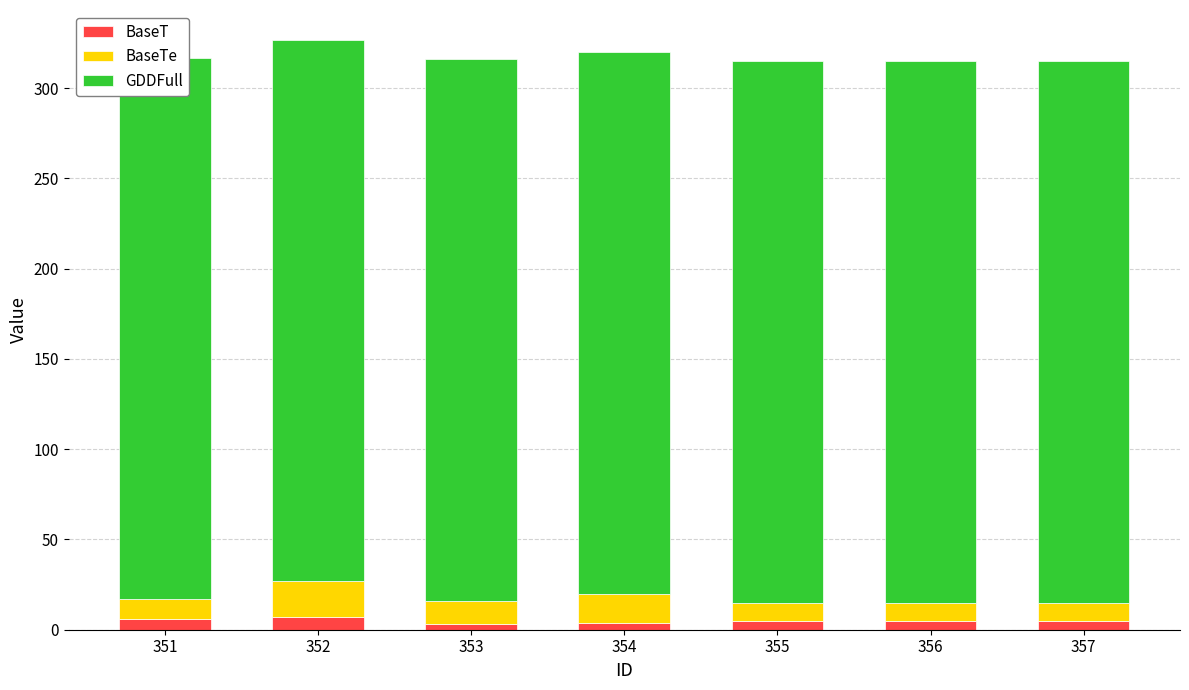

What are all the series names shown in the legend?

BaseT, BaseTe, GDDFull